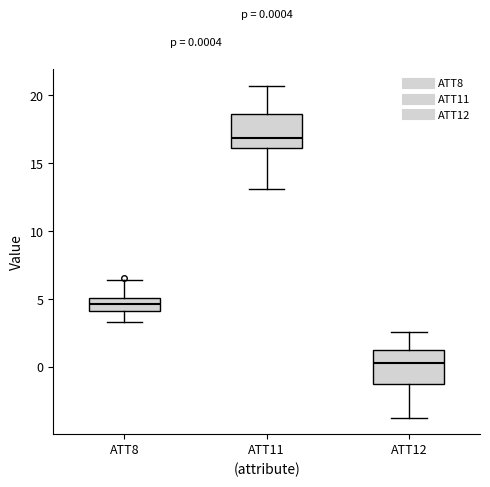

Which box's median line is the highest?

ATT11